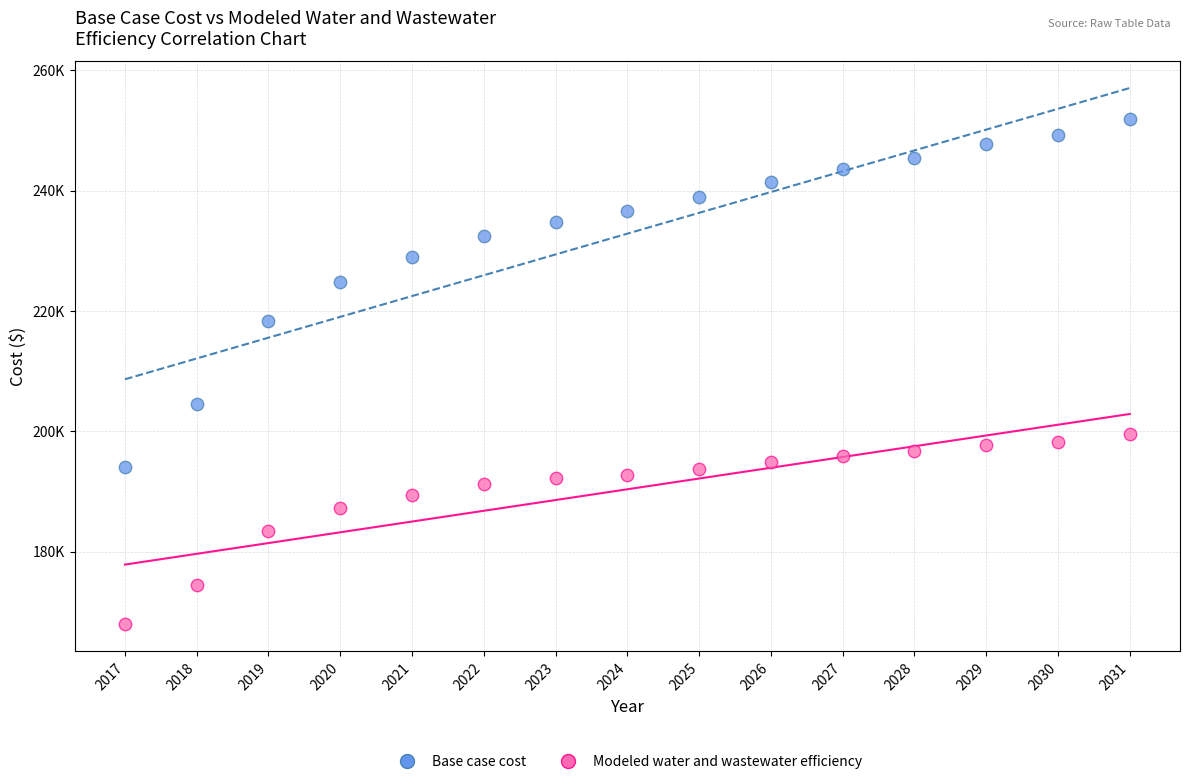

Which series reaches the minimum Y coordinate?

Modeled water and wastewater efficiency